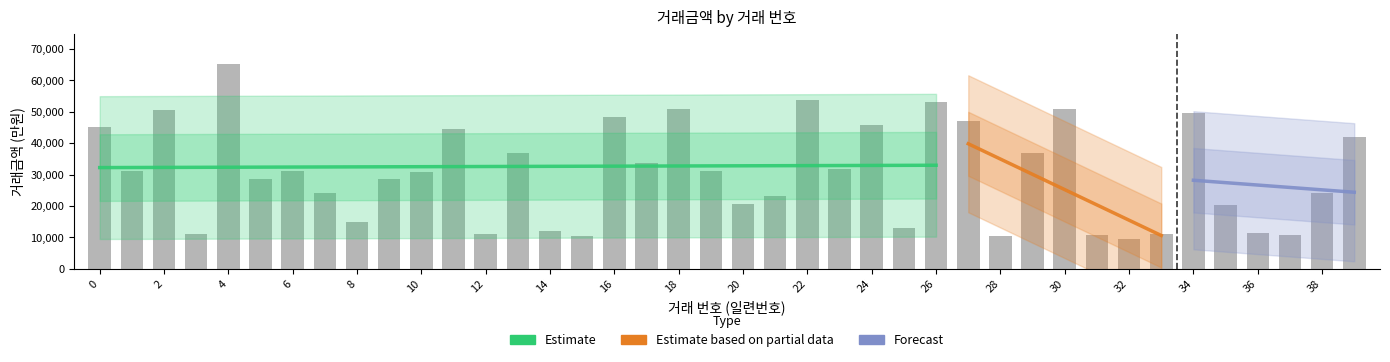

How many bars are there in total?

40